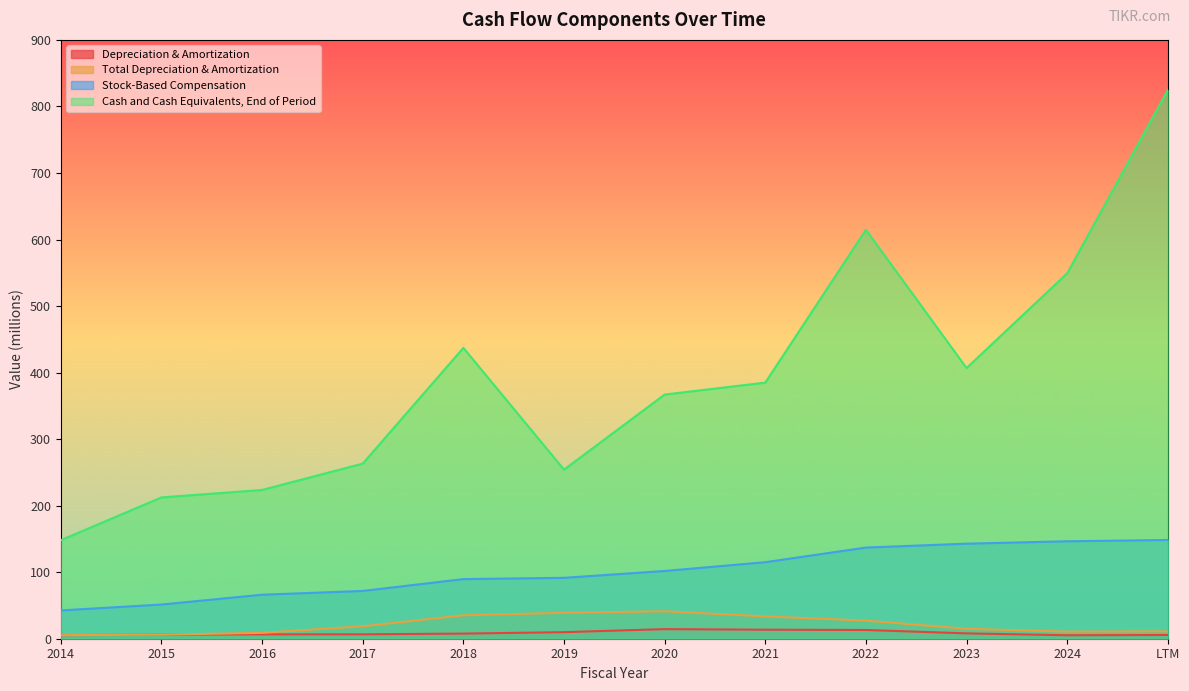

What is the value of the Cash and Cash Equivalents, End of Period point at the 12th from the left?

824.8